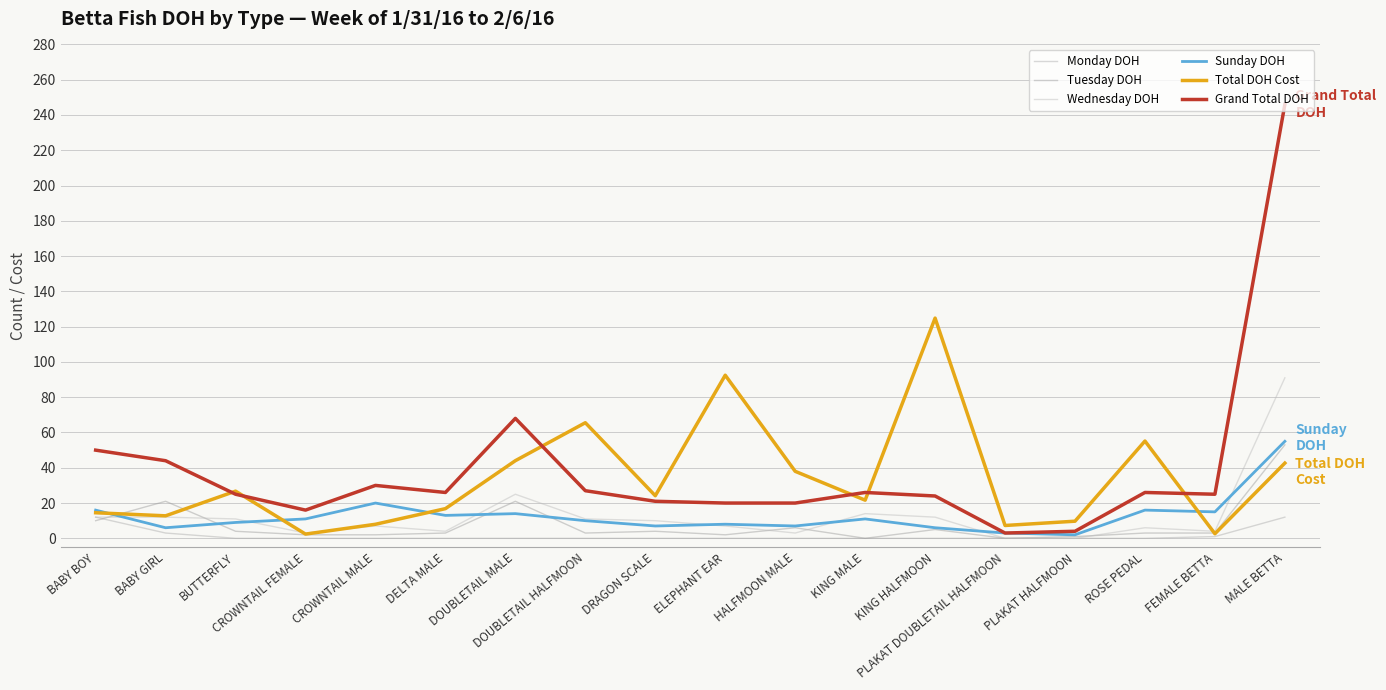

Where is Monday DOH nearest to the value 6?

BABY GIRL